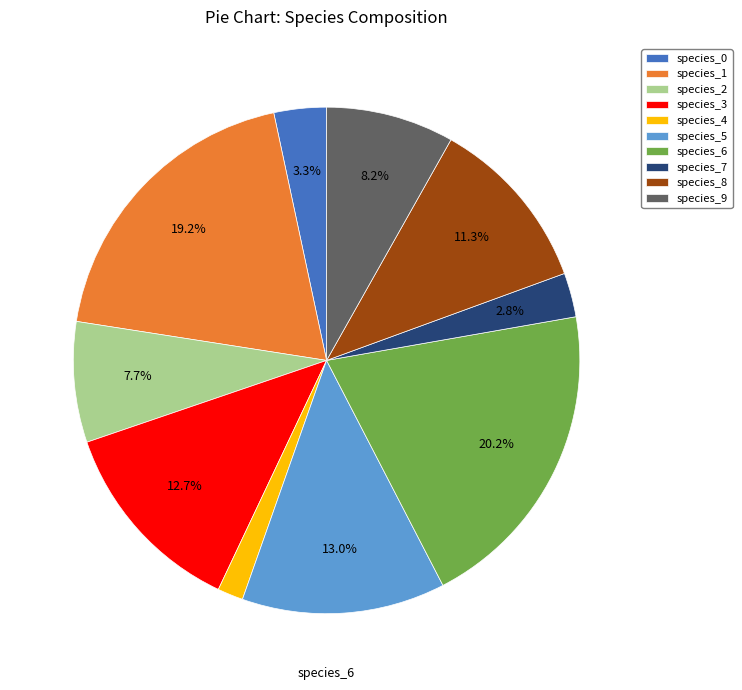

Count the number of slices in the pie.

10